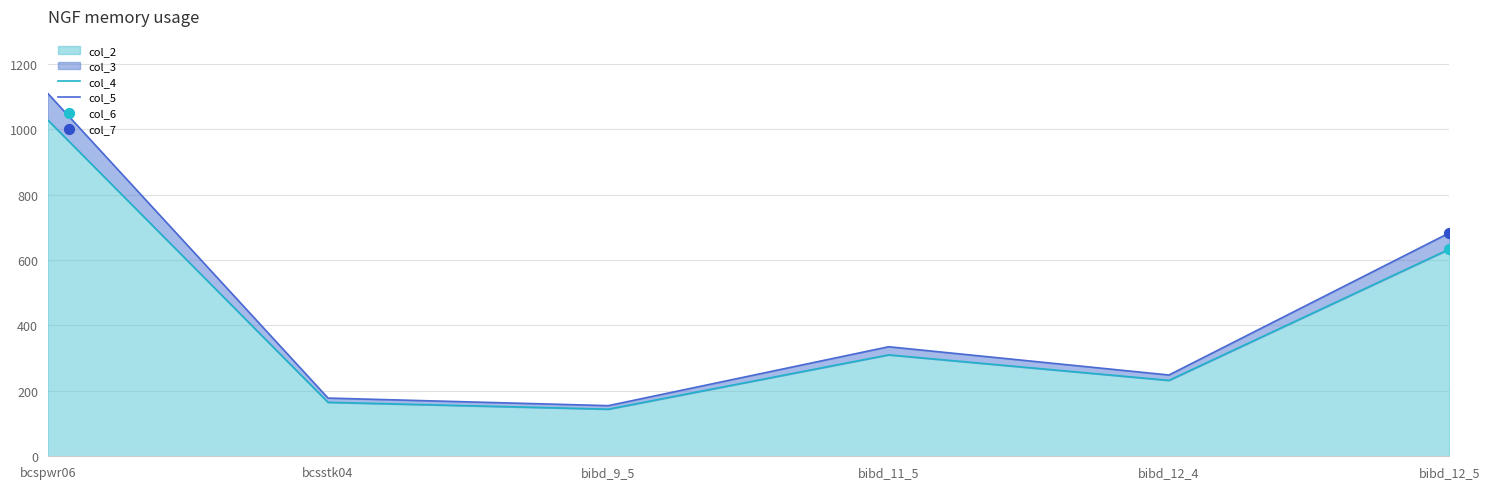

What is the maximum value for col_2?

1028